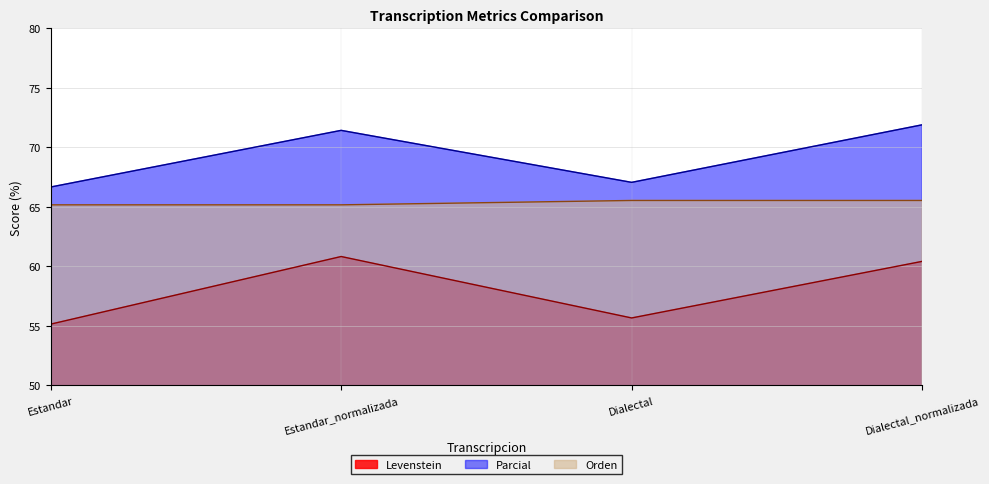

What is the sum of the Parcial values at Dialectal and Estandar_normalizada?

138.5